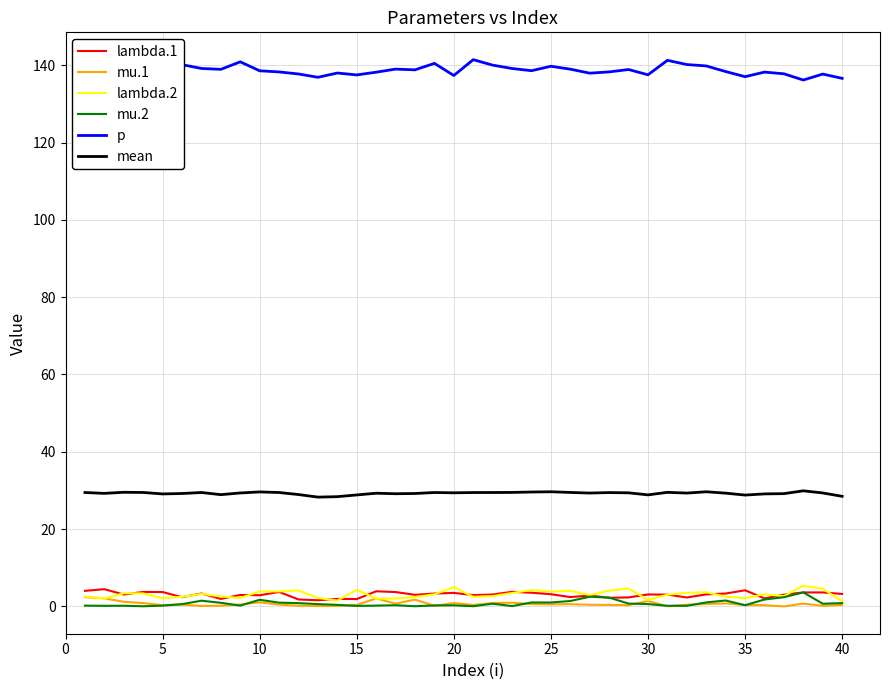

What is the maximum value shown in the chart?

141.4